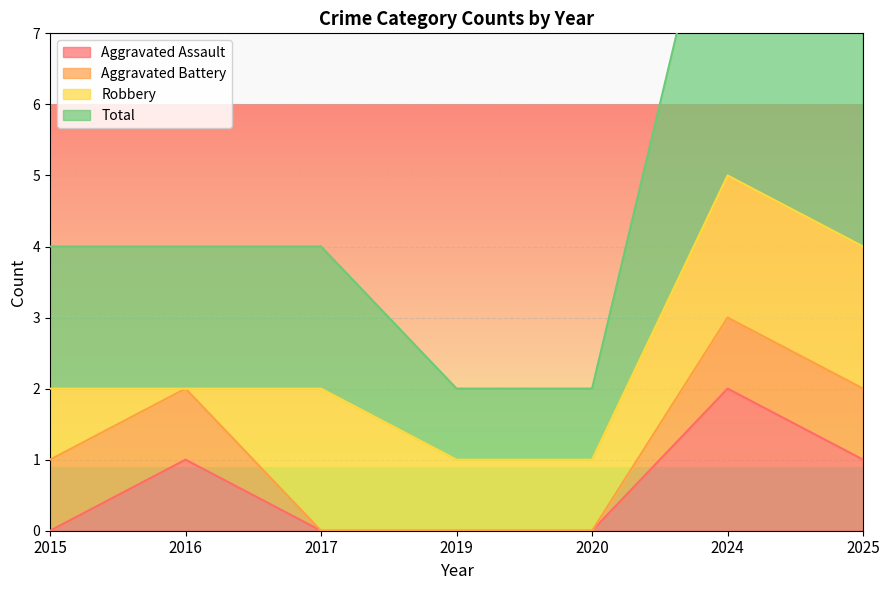

At which label does Aggravated Assault reach its peak?

2024